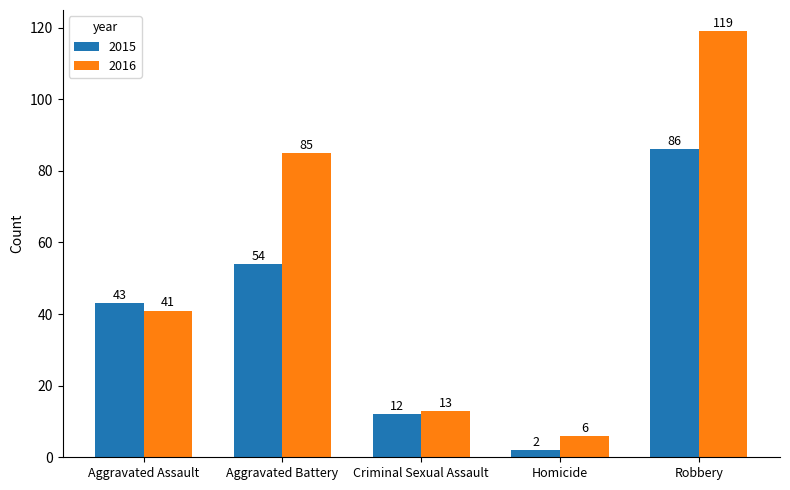

How many groups of bars are there?

5